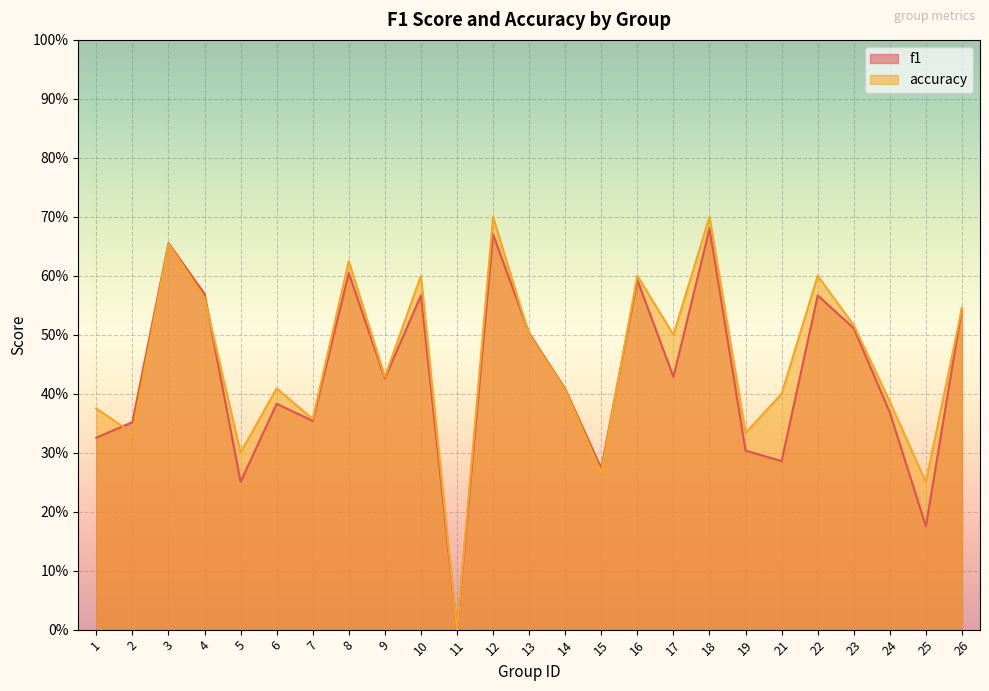

After their last crossing, which series has the higher values: f1 or accuracy?

accuracy